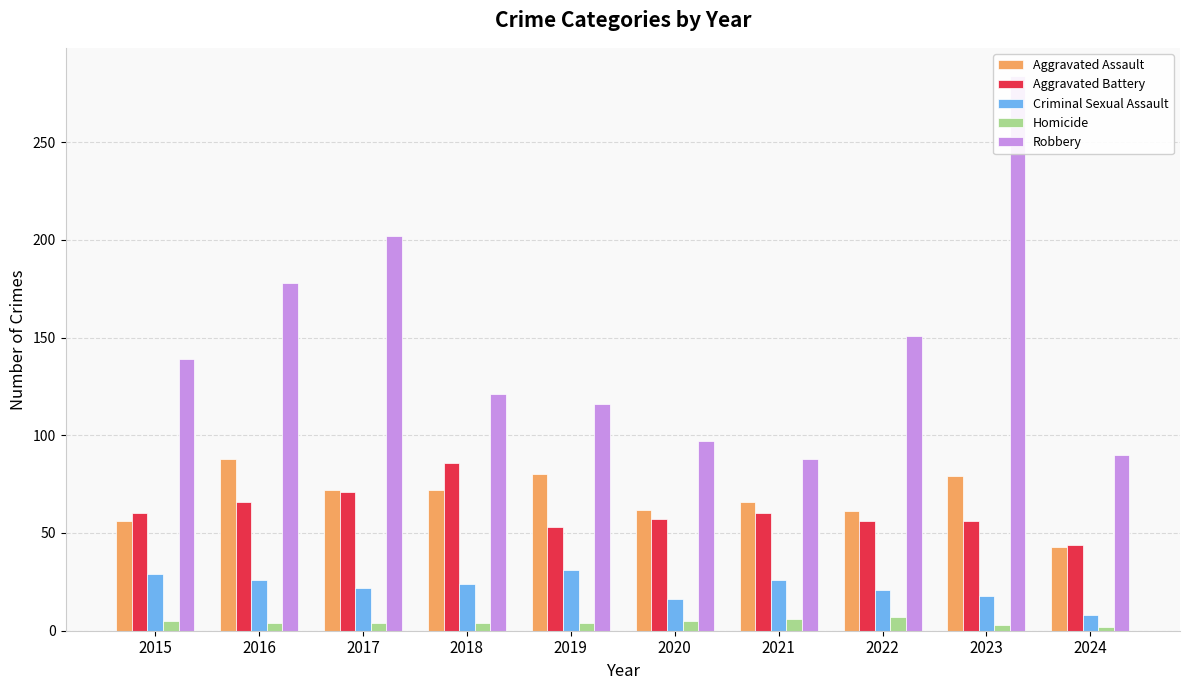

What is the difference between the Aggravated Assault values at 2015 and 2016?

32